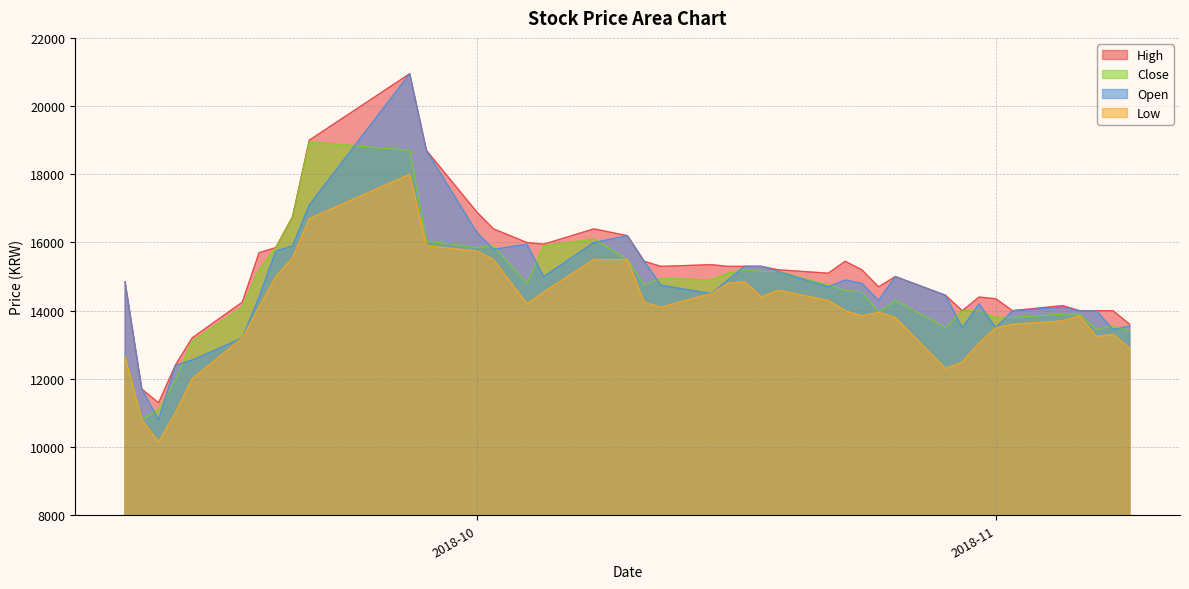

What is the approximate value of High at 2018-10-30, to the nearest 10?

14000